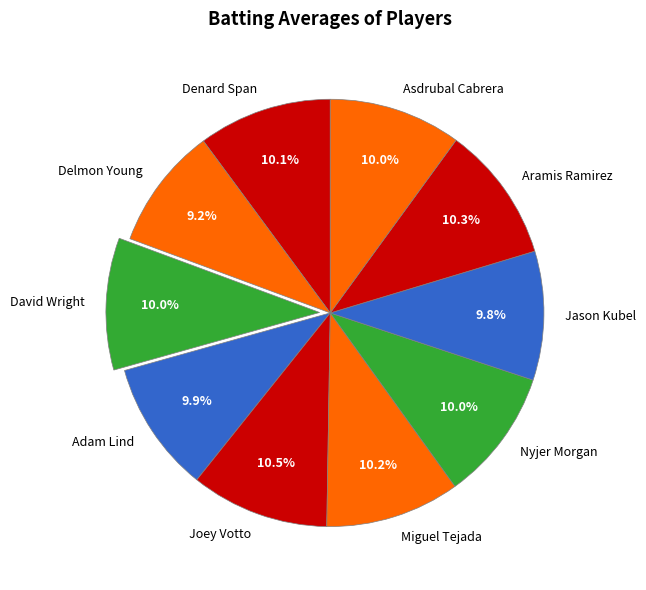

What percentage is the Miguel Tejada slice, to the nearest percent?

10%